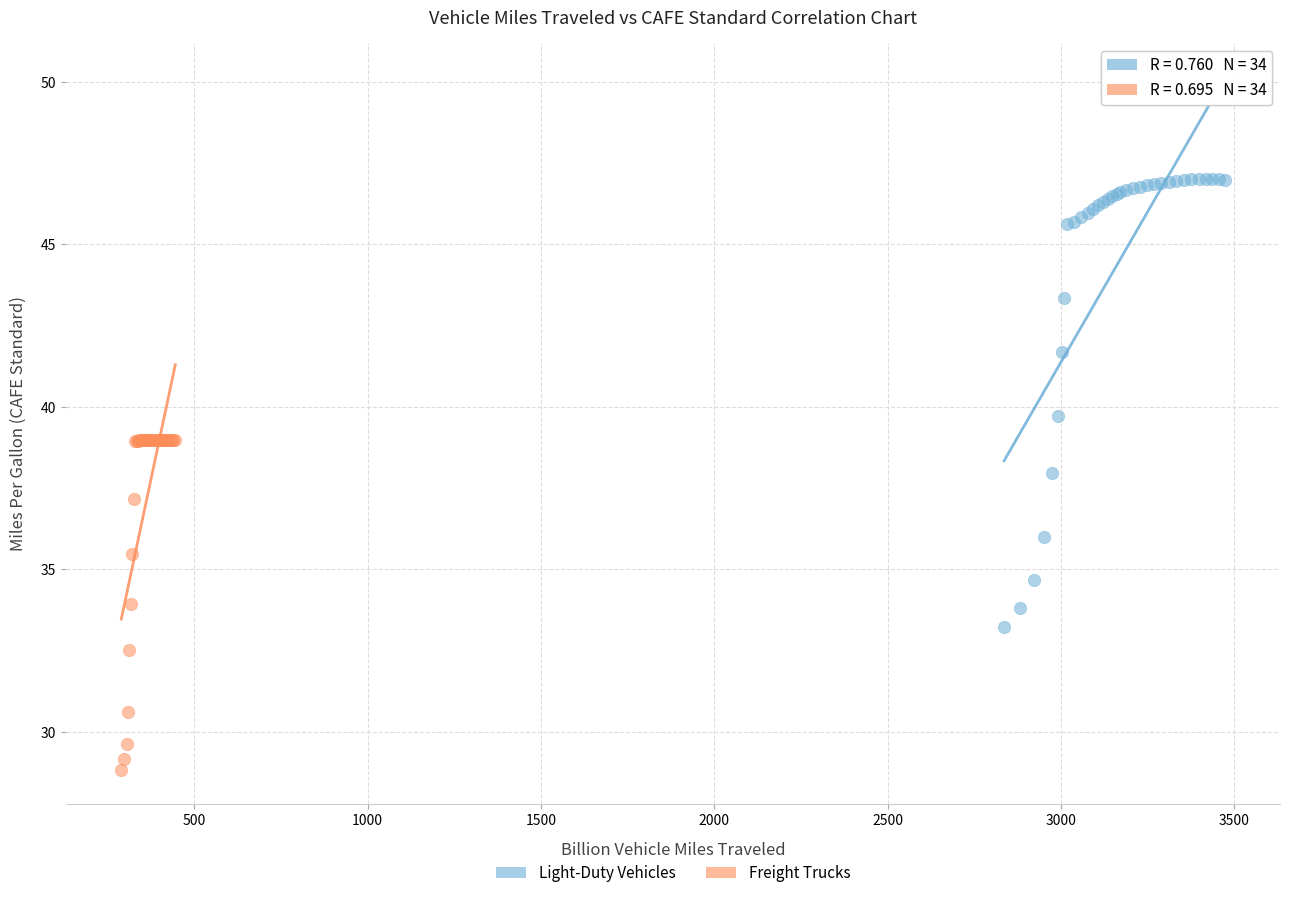

Which series reaches the minimum Y coordinate?

Freight Trucks